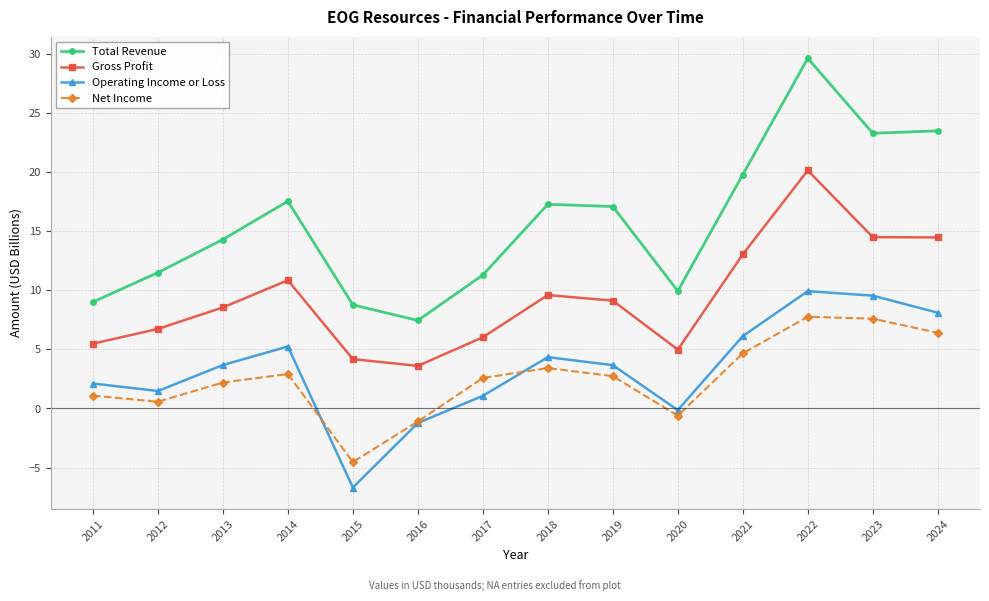

What is the value of the Total Revenue point at the 5th from the left?

8.8